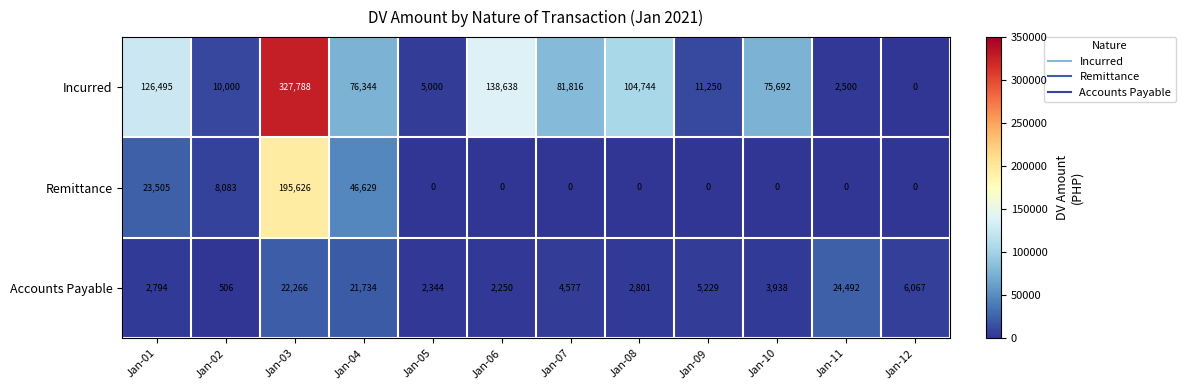

Which series has the largest total across all categories?

Incurred